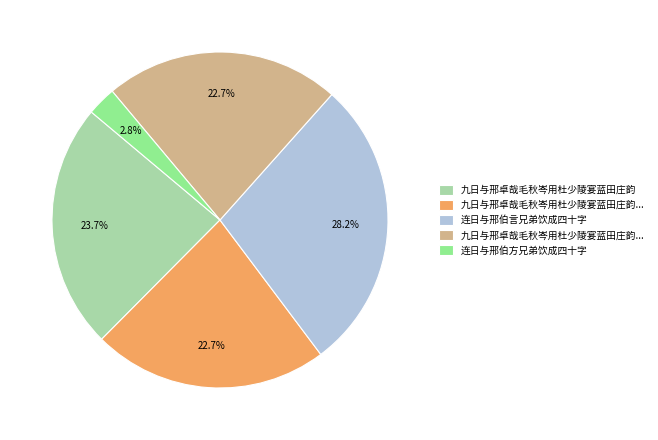

Is there any slice that represents more than half of the pie?

No